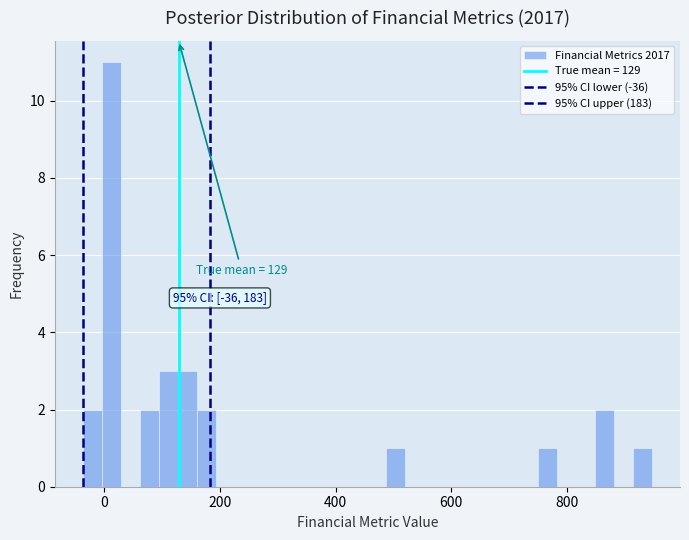

Around what value on the x-axis is the tallest bar? Give the approximate position of its centre, as read against the axis.

20